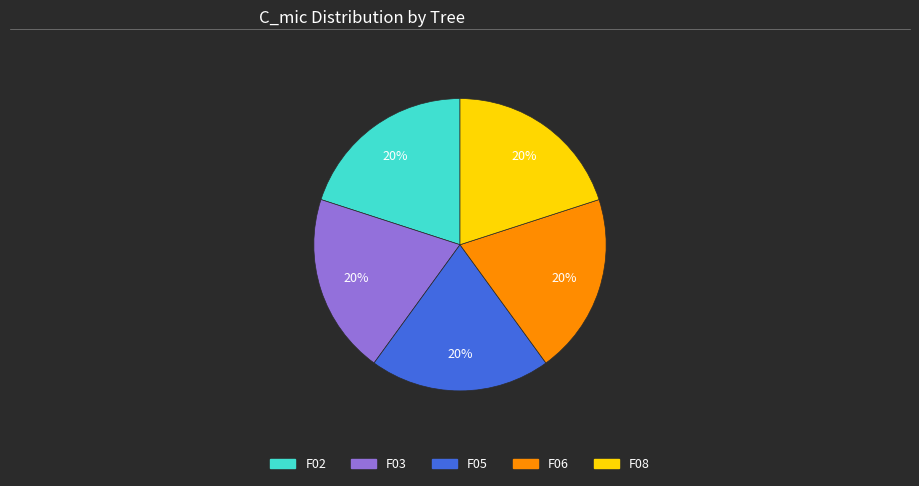

Is there a majority slice in this chart?

No